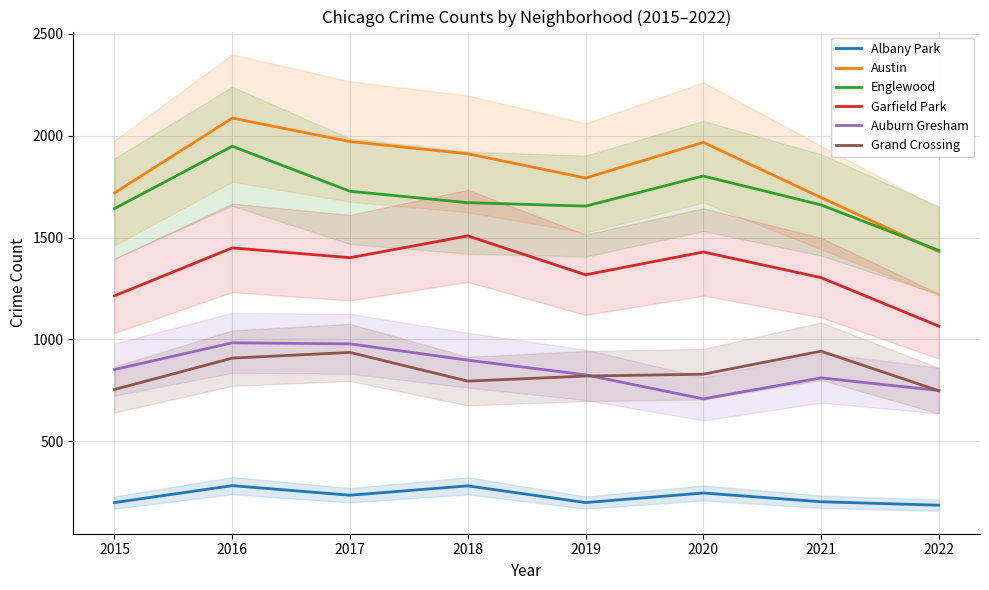

Where is the first local maximum for Auburn Gresham?

2016